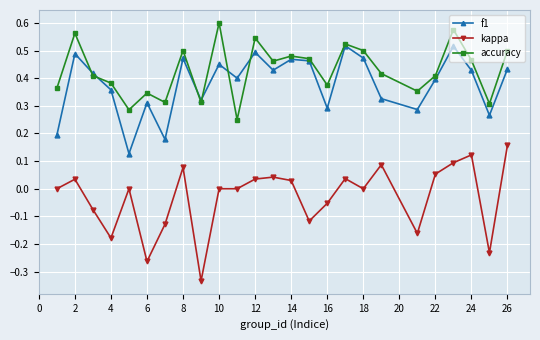

Count the number of data series in this chart.

3